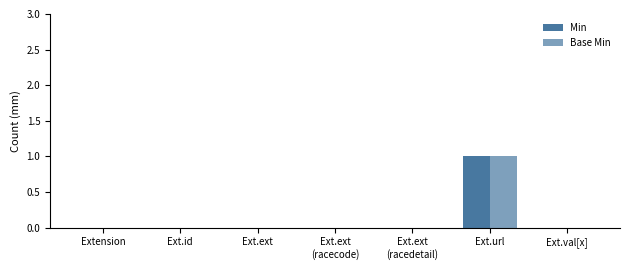

Reading right to left, extract all data points from this chart.

Min: Ext.val[x]=0	Ext.url=1	Ext.ext
(racedetail)=0	Ext.ext
(racecode)=0	Ext.ext=0	Ext.id=0	Extension=0
Base Min: Ext.val[x]=0	Ext.url=1	Ext.ext
(racedetail)=0	Ext.ext
(racecode)=0	Ext.ext=0	Ext.id=0	Extension=0